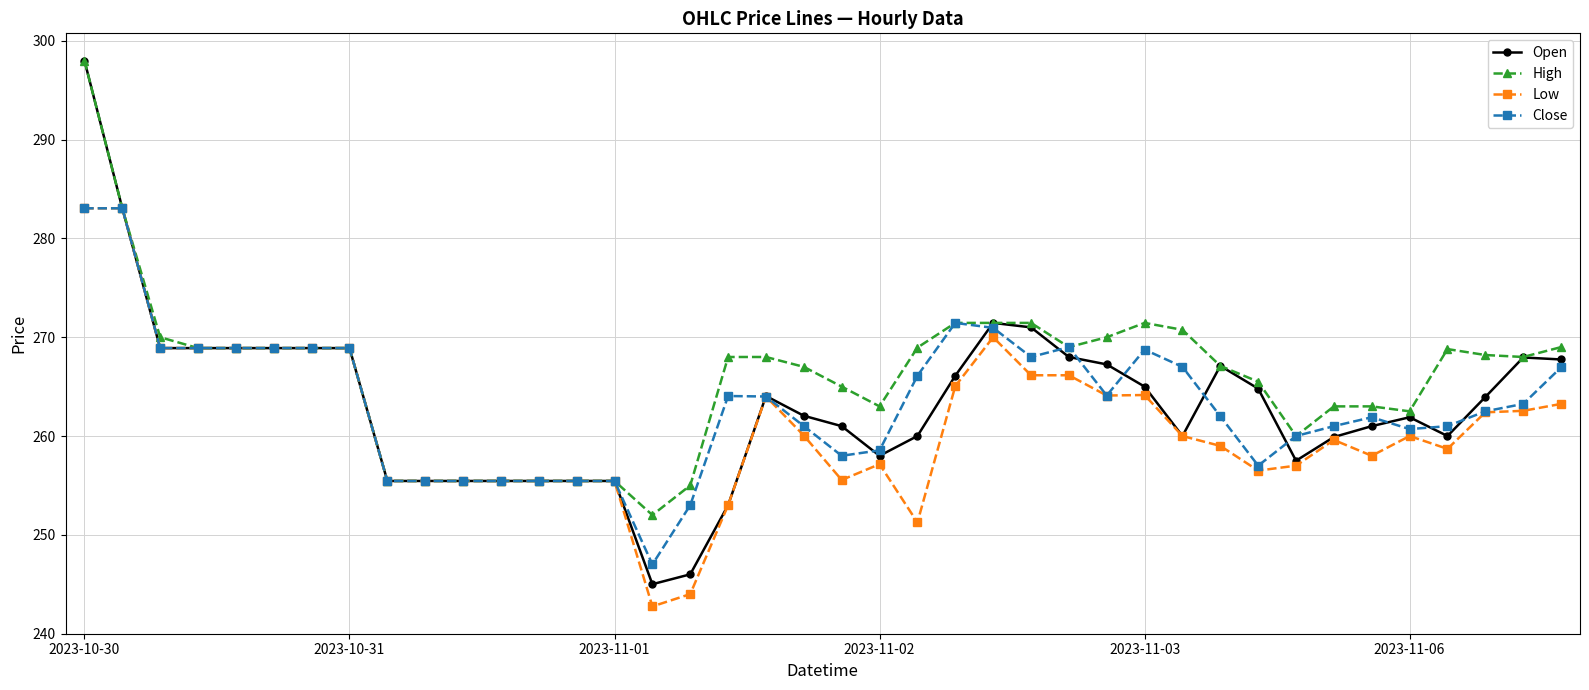

What is the value of the Low point at the 34th from the left?

259.6